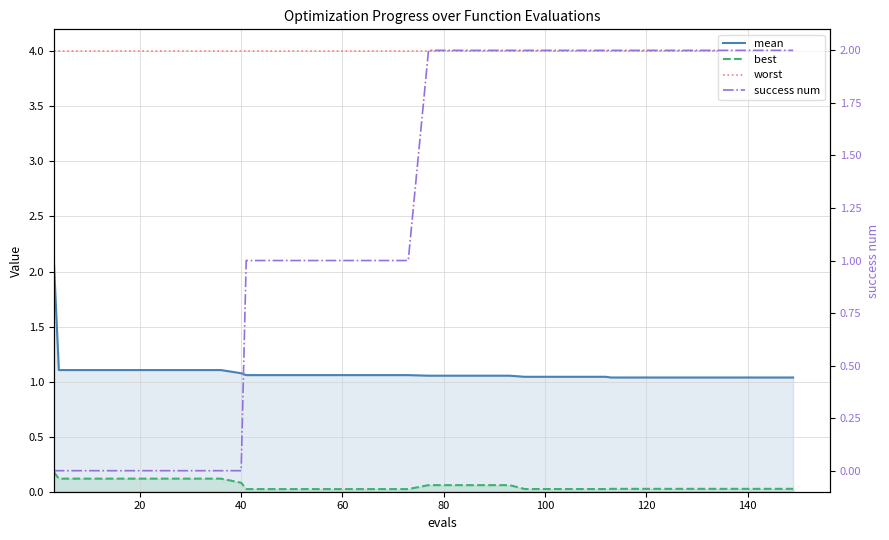

True or false: worst has a value of 6.3 at 17.

False